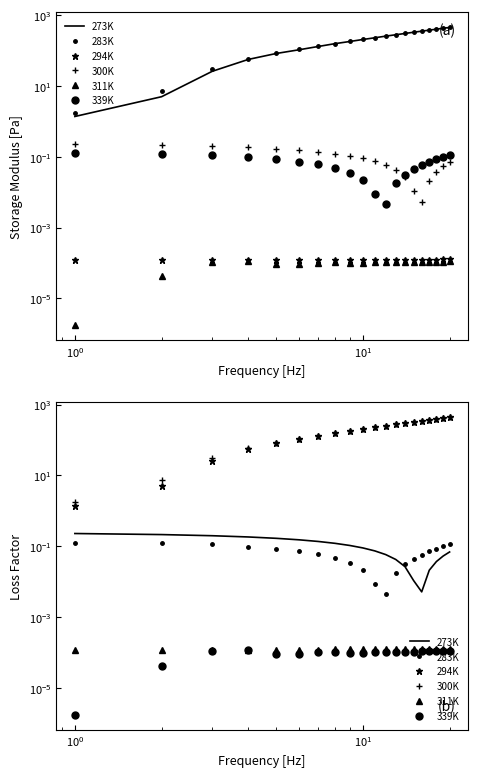

True or false: 311K and 273K cross at least once.

False